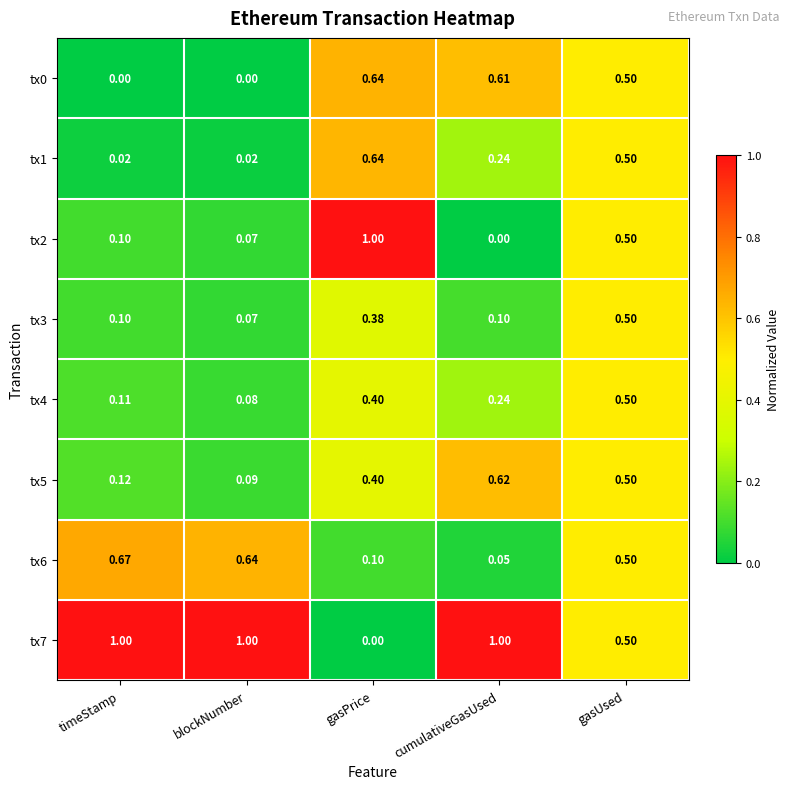

Is the value of tx0 at blockNumber greater than the value of tx7 at cumulativeGasUsed?

No